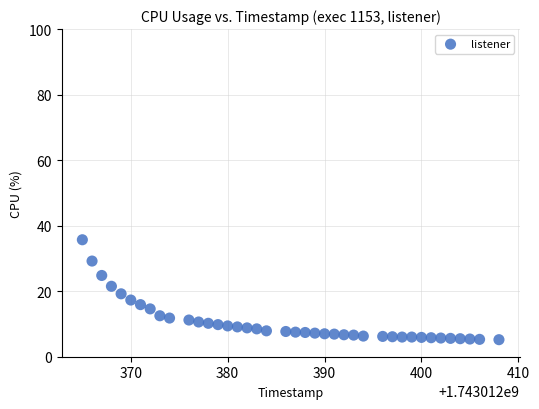

What is the range of X values (max minus min)?

43.0